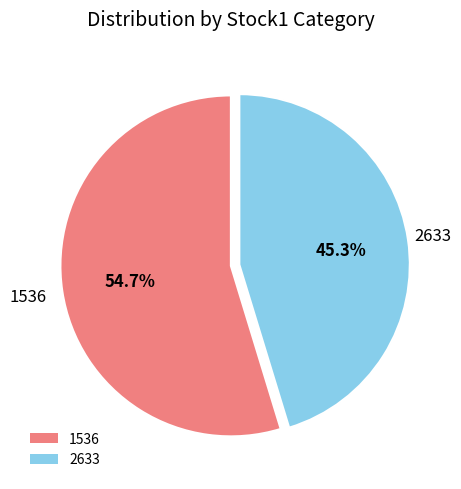

Count the number of slices in the pie.

2